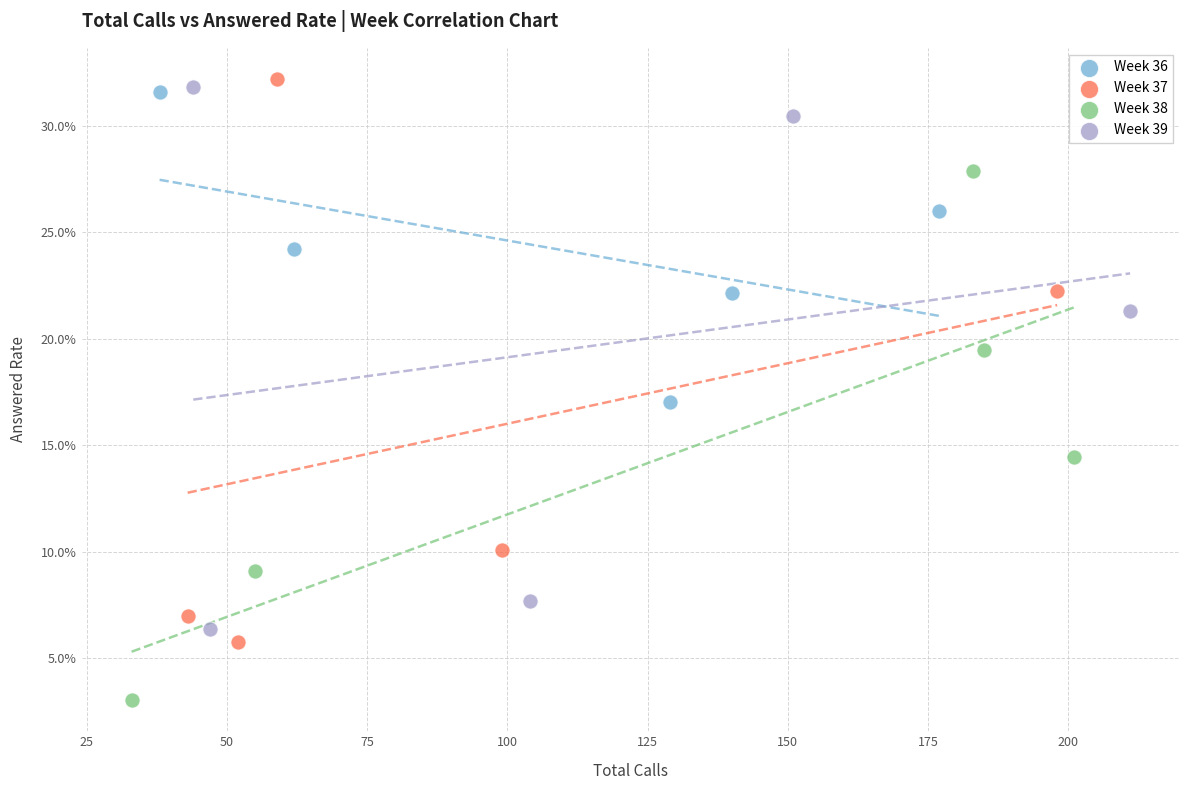

What are all the series names shown in the legend?

Week 36, Week 37, Week 38, Week 39